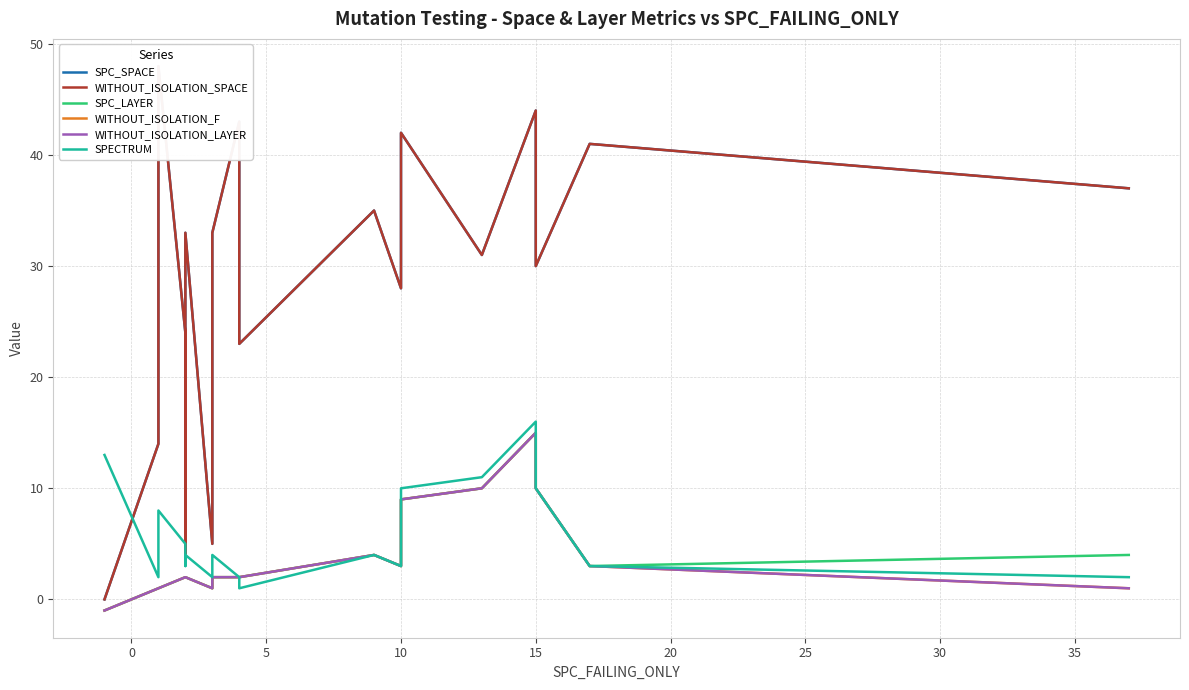

Which series has the largest total across all categories?

SPC_SPACE